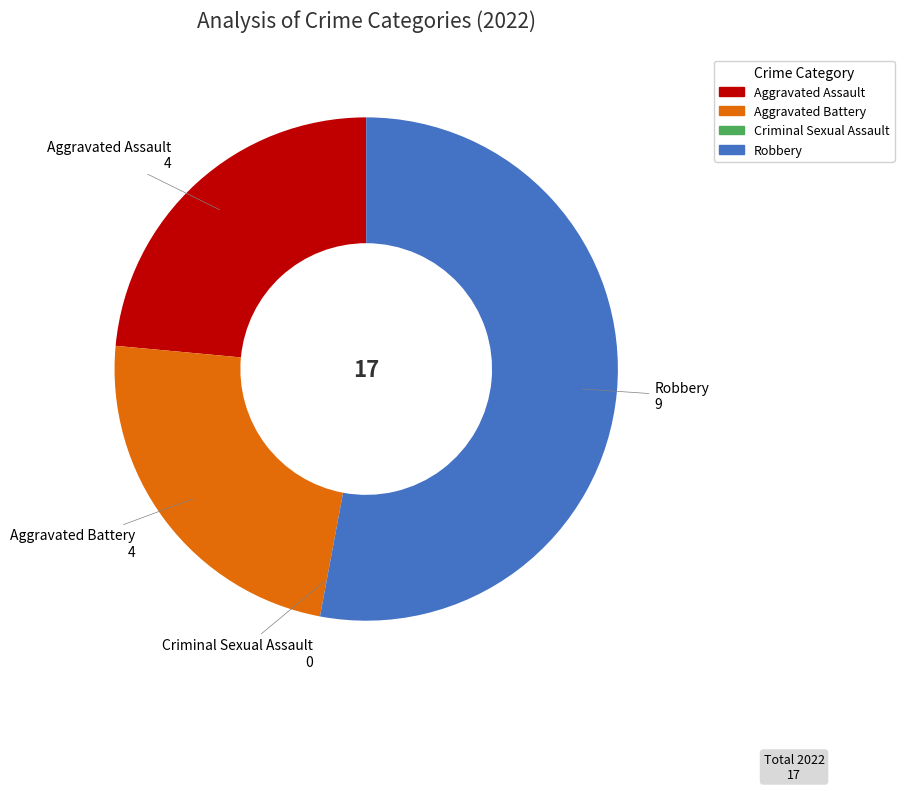

What is the largest slice in the pie chart?

Robbery